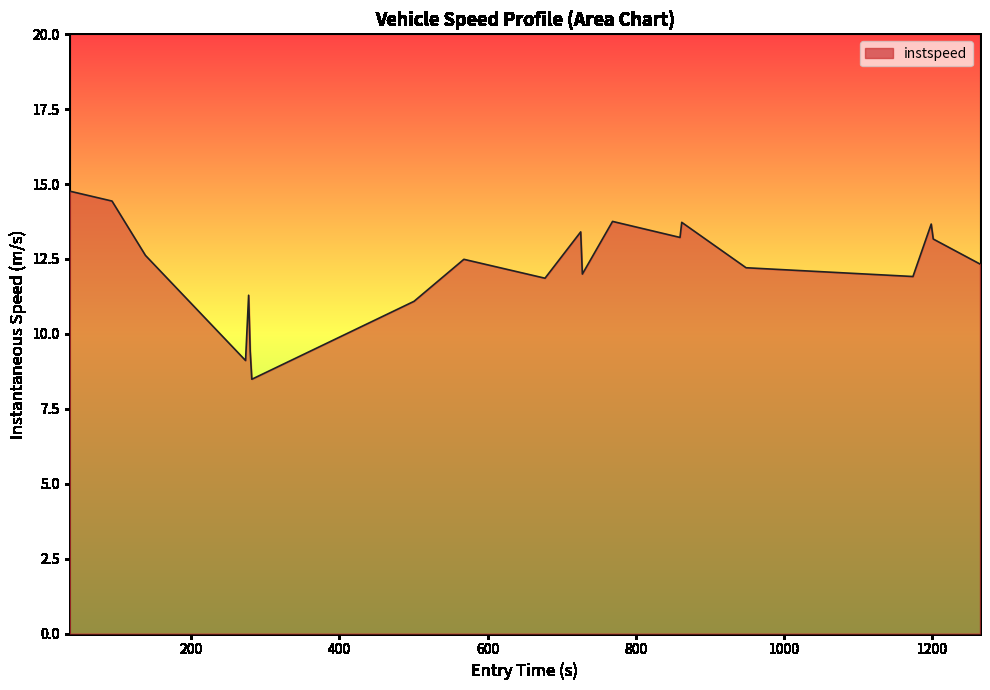

What is the maximum value shown in the chart?

14.8